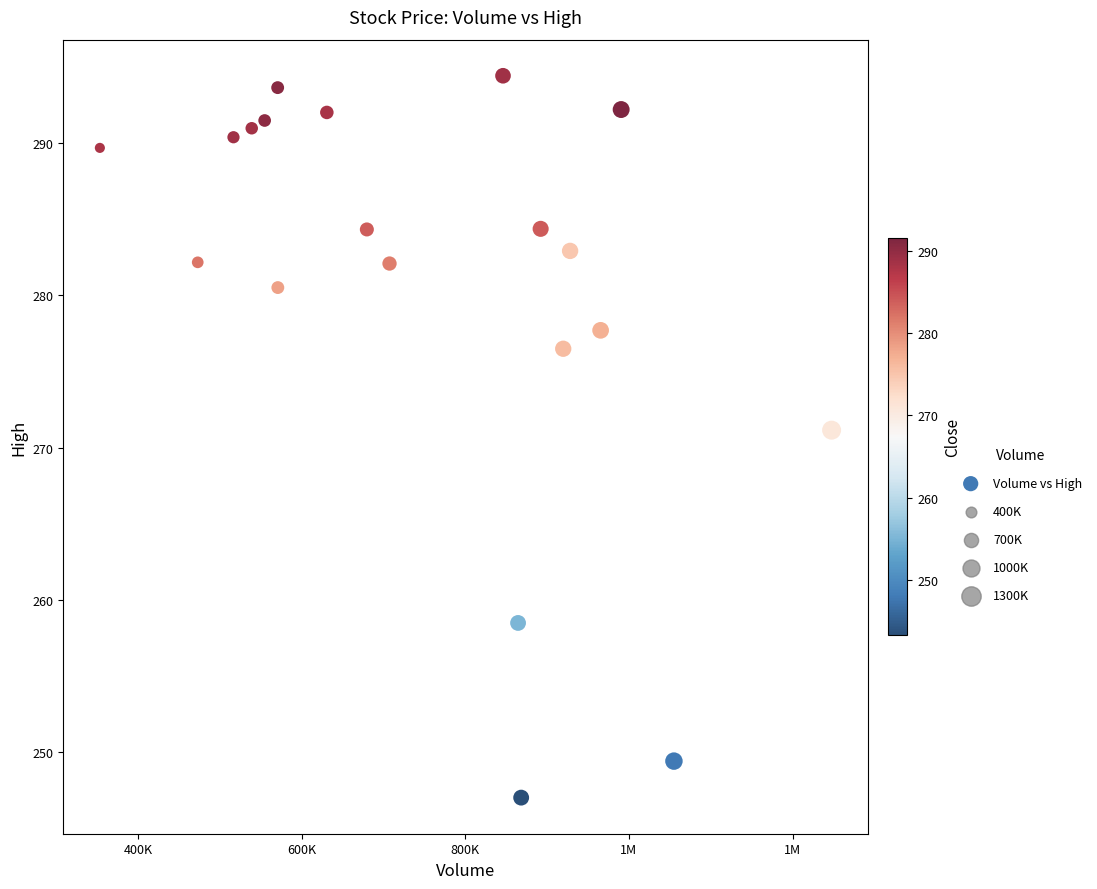

What is the range of Y values (max minus min)?

47.4